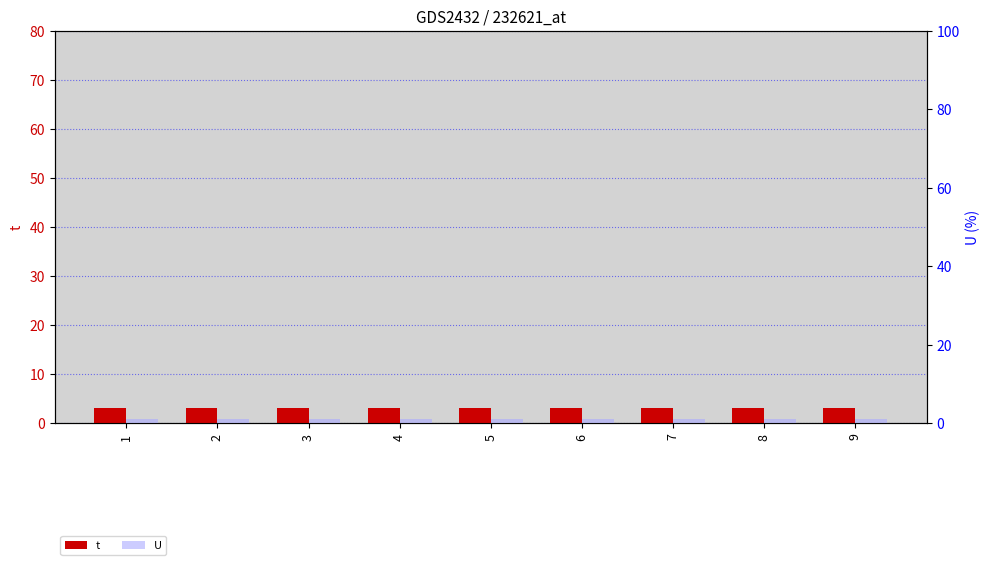

What is the approximate value of t at 9?

3